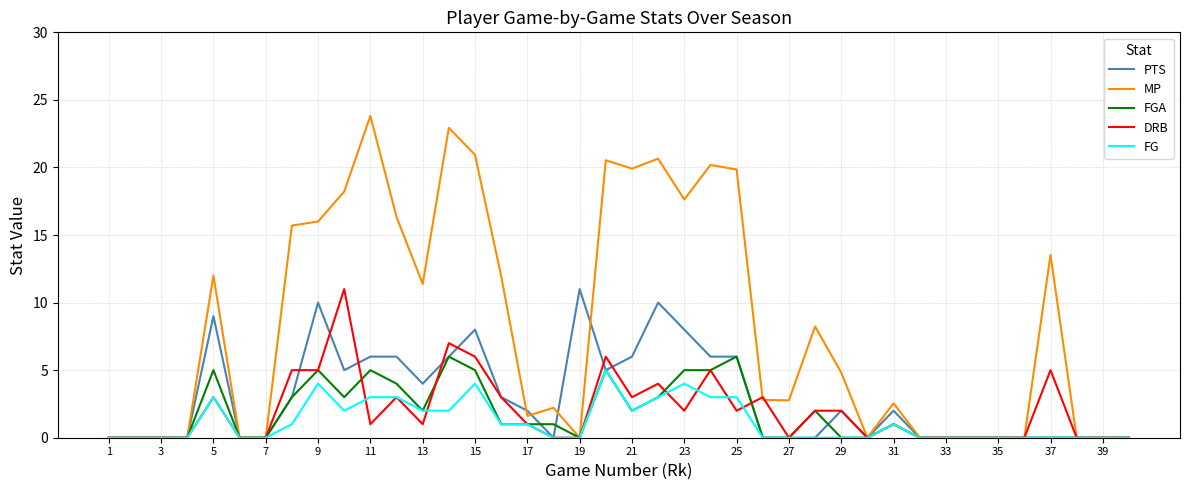

Which series has the widest spread of values?

MP